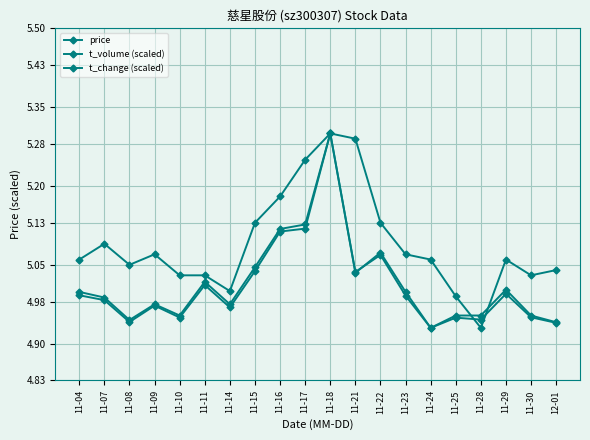

True or false: t_change (scaled) has a value of 7.6 at 11-22.

False